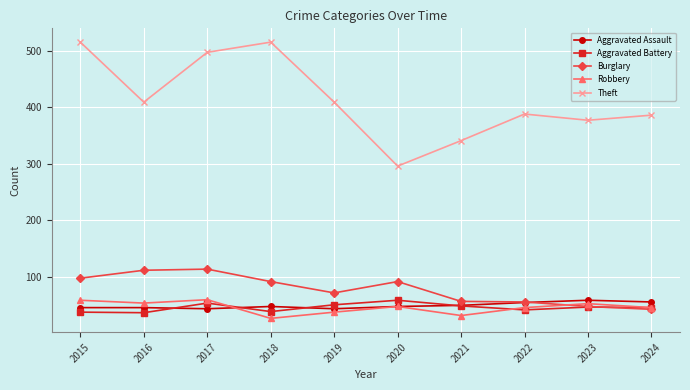

True or false: Burglary has a value of 48 at 2023.

True